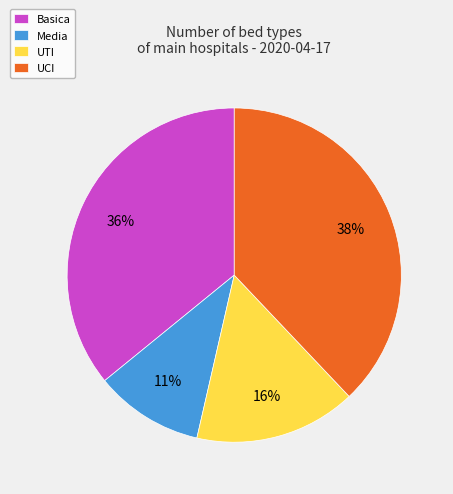

What is the ratio of the value at Media to the value at UCI?

0.3